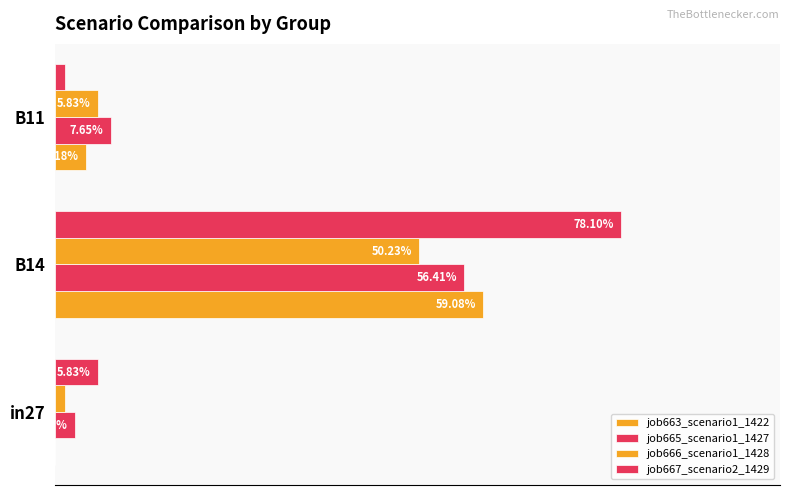

Which series has the largest range (max minus min)?

job667_scenario2_1429